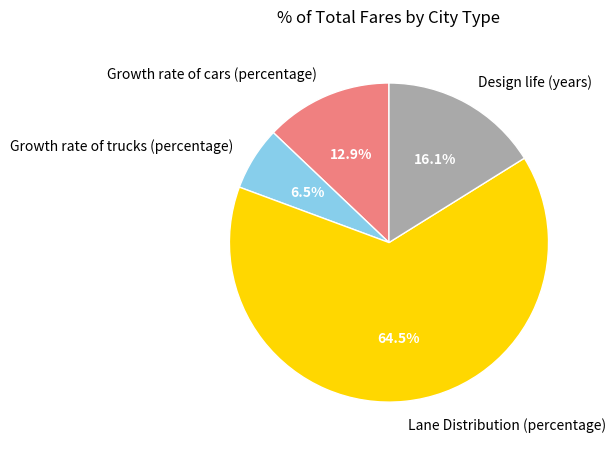

Does any single category account for the majority?

Yes